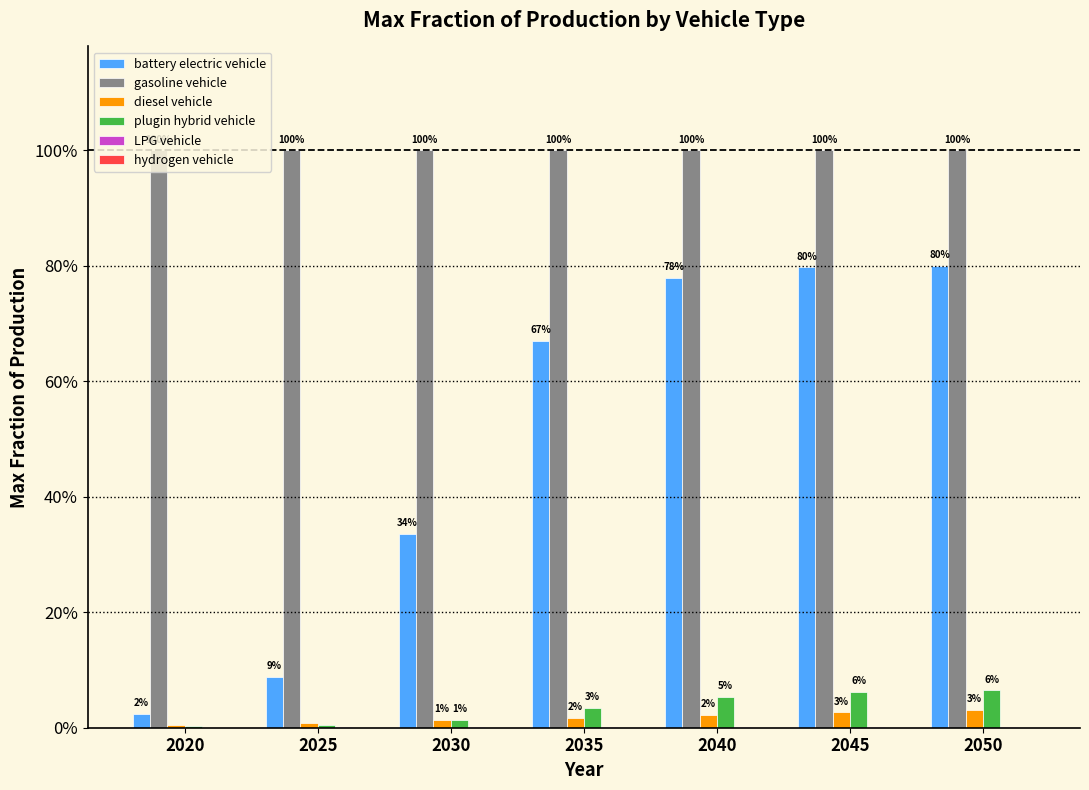

Reading right to left, transcribe all the data shown in this chart.

battery electric vehicle: 0.8	0.8	0.8	0.7	0.3	0.1	0.0
gasoline vehicle: 1.0	1.0	1.0	1.0	1.0	1.0	1.0
diesel vehicle: 0.0	0.0	0.0	0.0	0.0	0.0	0.0
plugin hybrid vehicle: 0.1	0.1	0.1	0.0	0.0	0.0	0.0
LPG vehicle: 0.0	0.0	0.0	0.0	0.0	0.0	0.0
hydrogen vehicle: 0.0	0.0	0.0	0.0	0.0	0.0	0.0